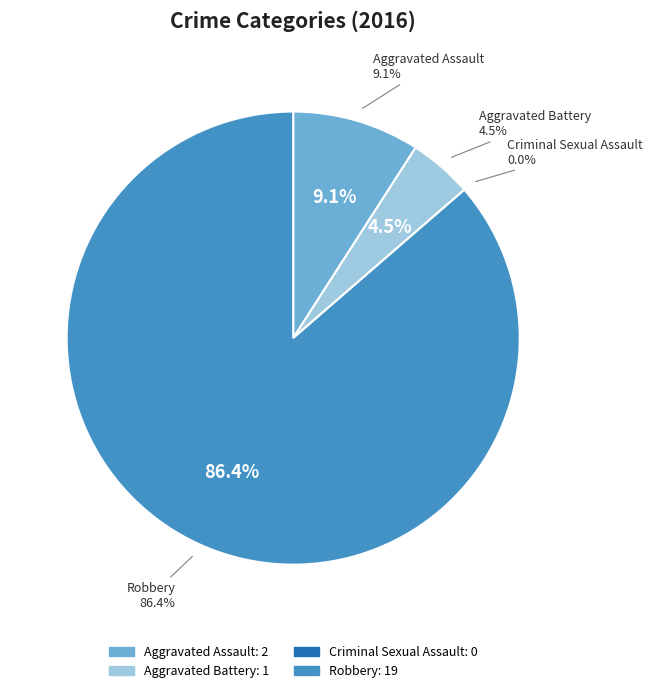

To the nearest percent, what is the combined percentage of Criminal Sexual Assault and Aggravated Assault?

9%